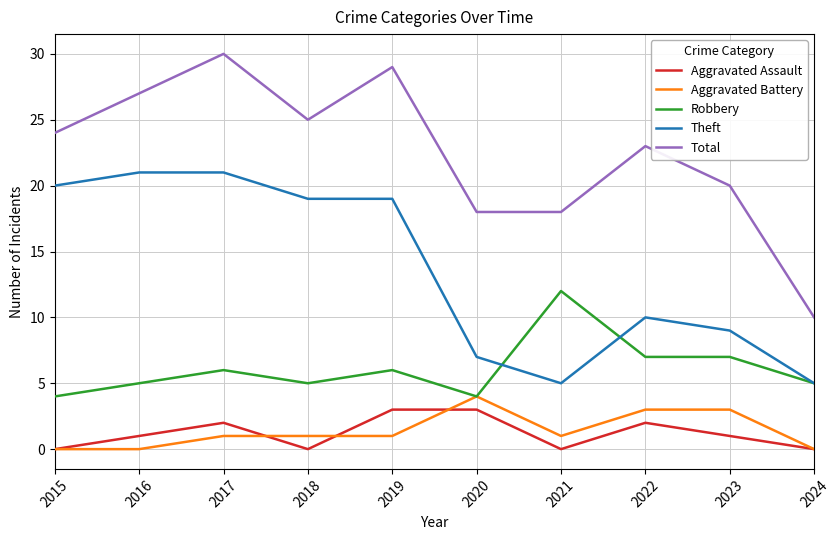

What is the difference between the second highest and minimum values in the Theft series?

16